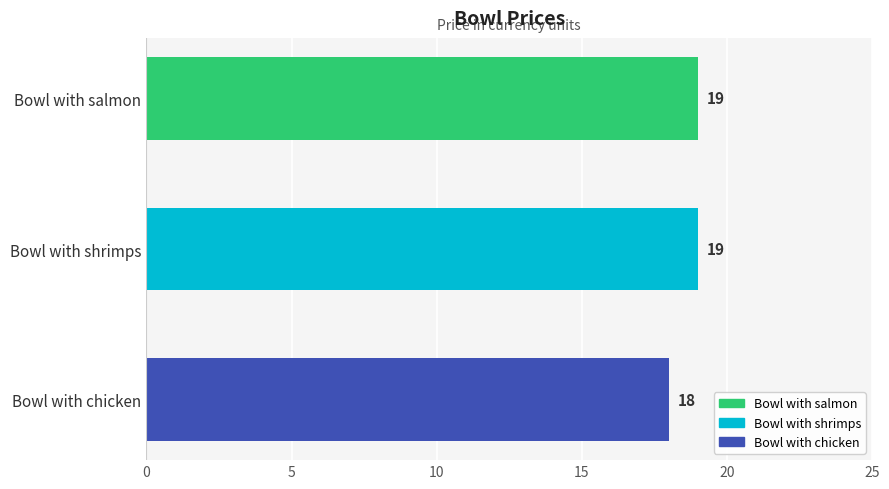

At which label is the value closest to 18?

Bowl with chicken